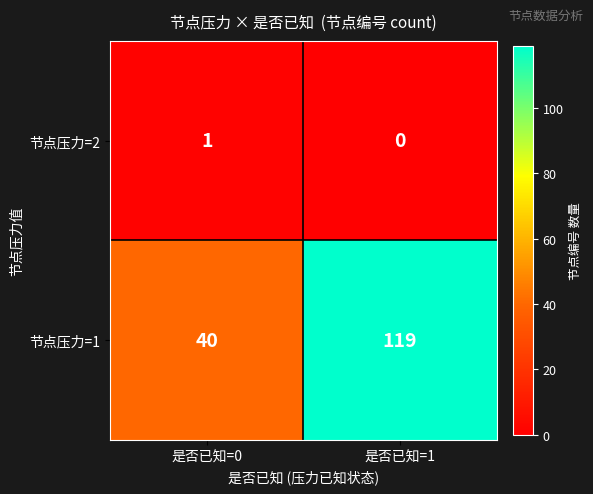

Read the 节点压力=1 value at 是否已知=1, to the nearest 5.

120